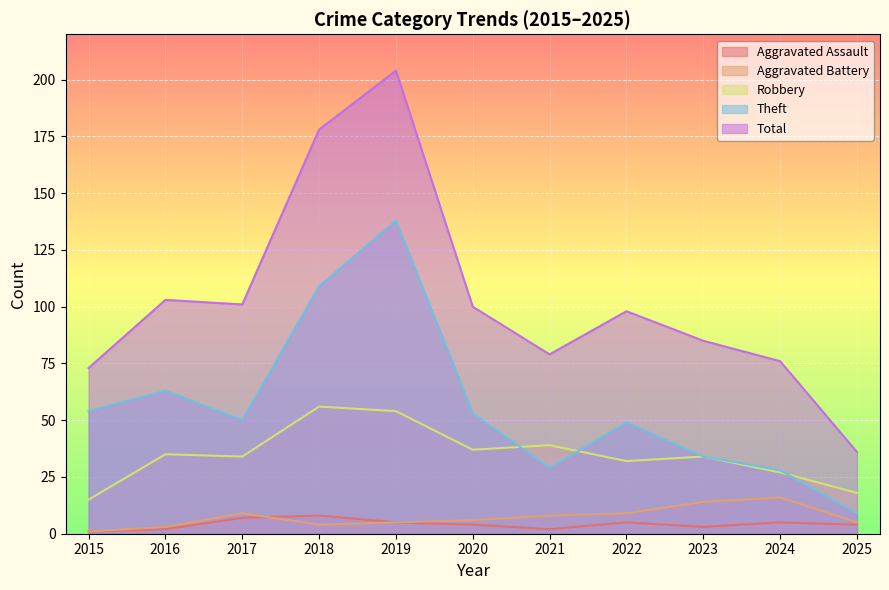

What is the maximum value for Total?

204